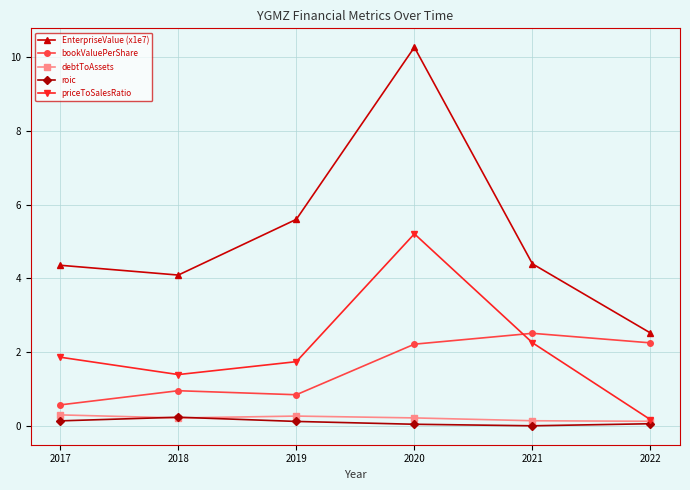

What are all the series names shown in the legend?

EnterpriseValue (x1e7), bookValuePerShare, debtToAssets, roic, priceToSalesRatio